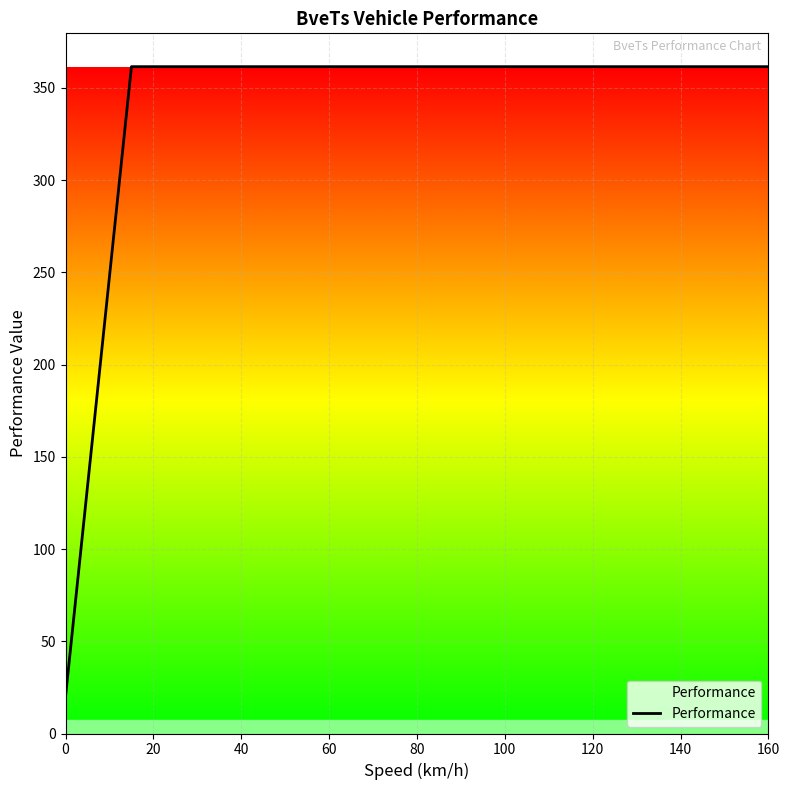

What is the smallest value displayed?

20.0